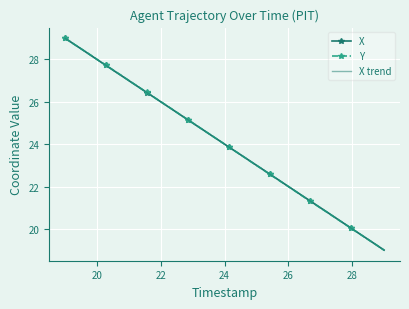

What is the sum of all X values?

960.0